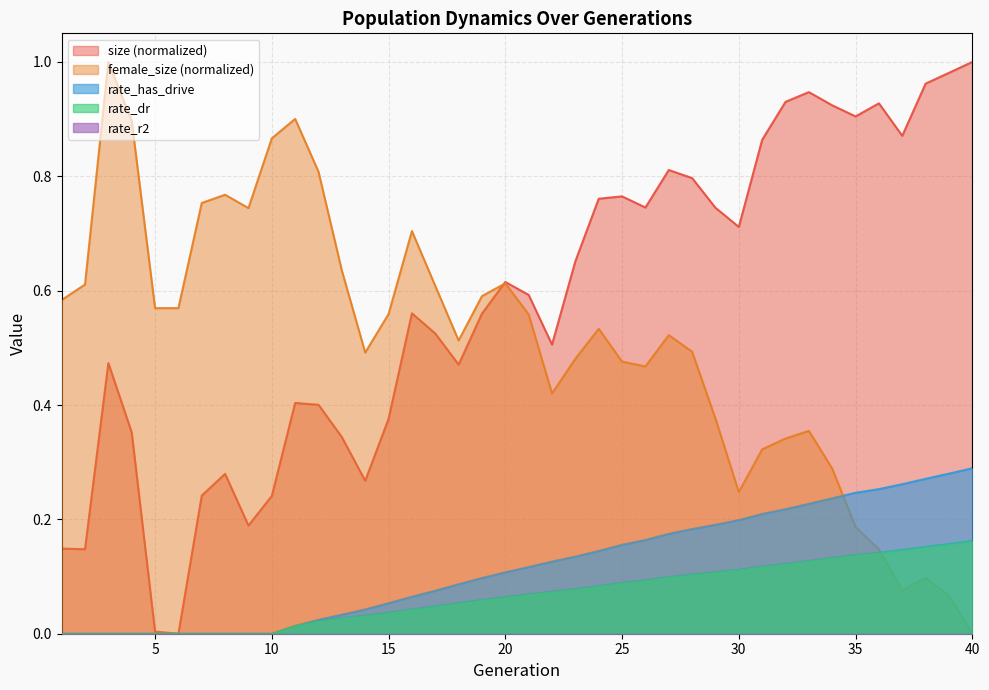

At which label is female_size closest to 0?

40